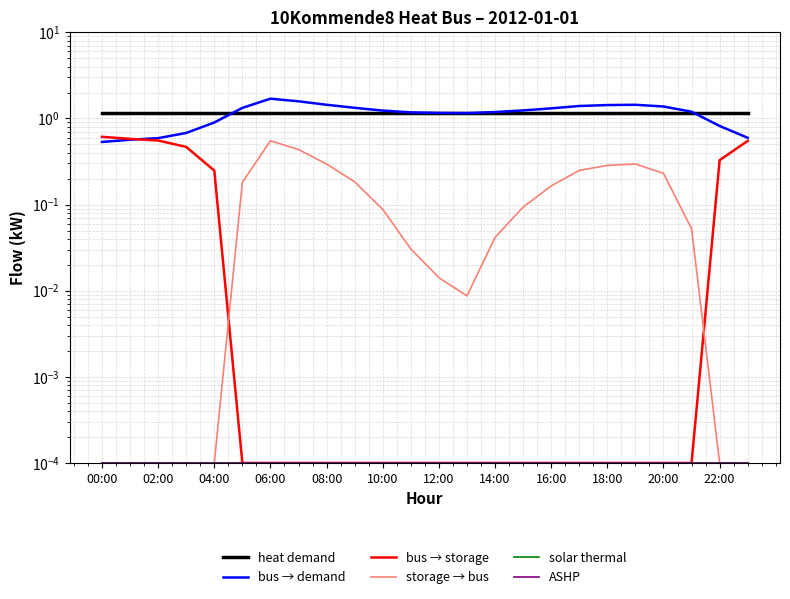

What is the maximum value shown in the chart?

1.7